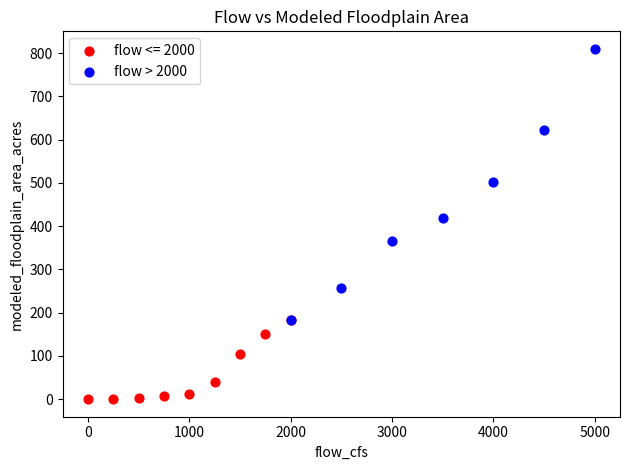

Which series contains the highest Y value?

flow > 2000